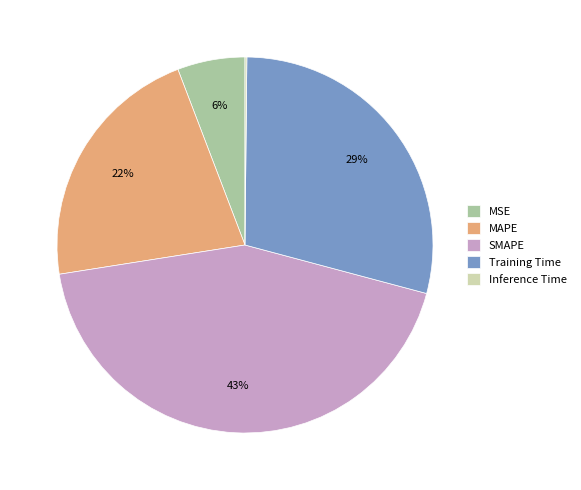

Does any single category account for the majority?

No